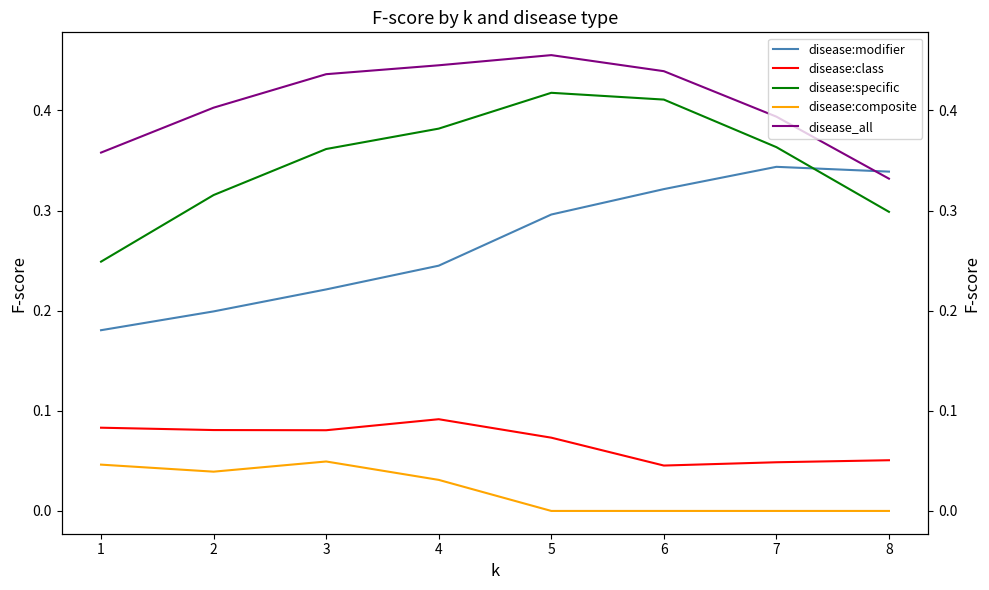

Which series ends up on top after the final intersection of disease:modifier and disease:specific?

disease:modifier